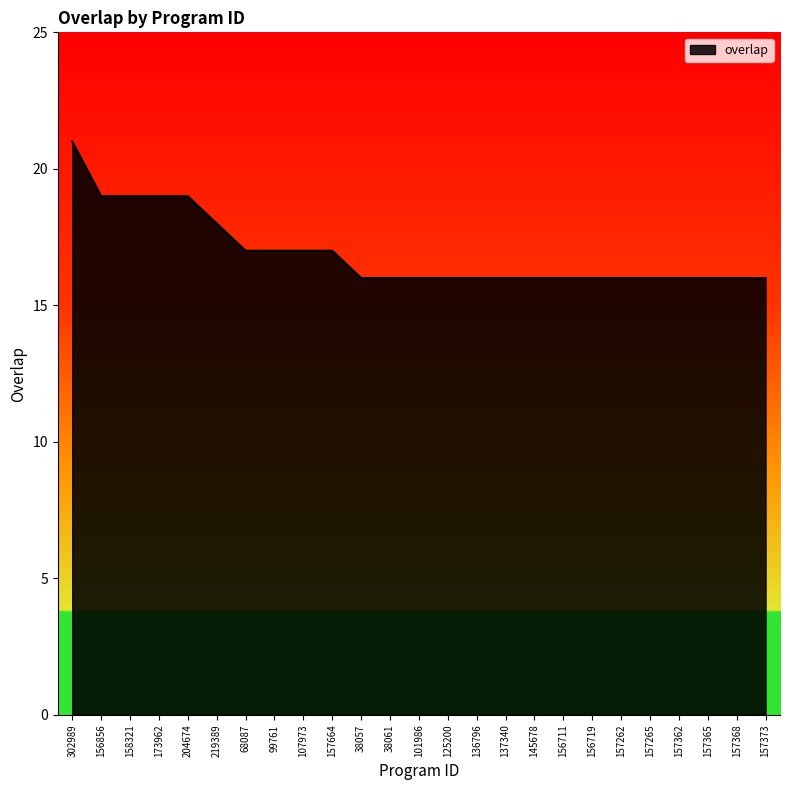

Approximately how many times larger is the value at 157365 compared to 107973?

0.9